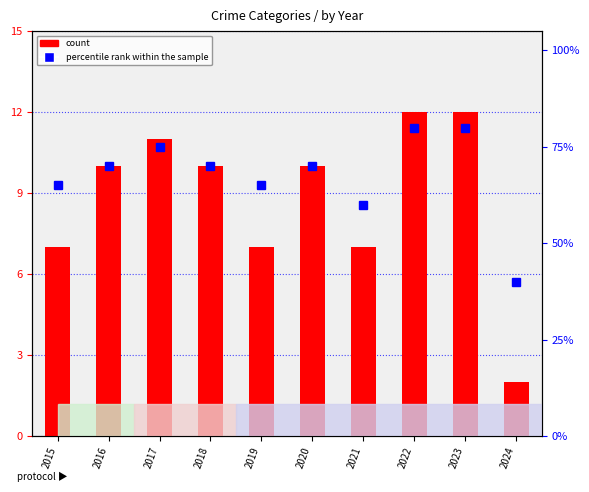

Which series has the largest total across all categories?

percentile rank within the sample